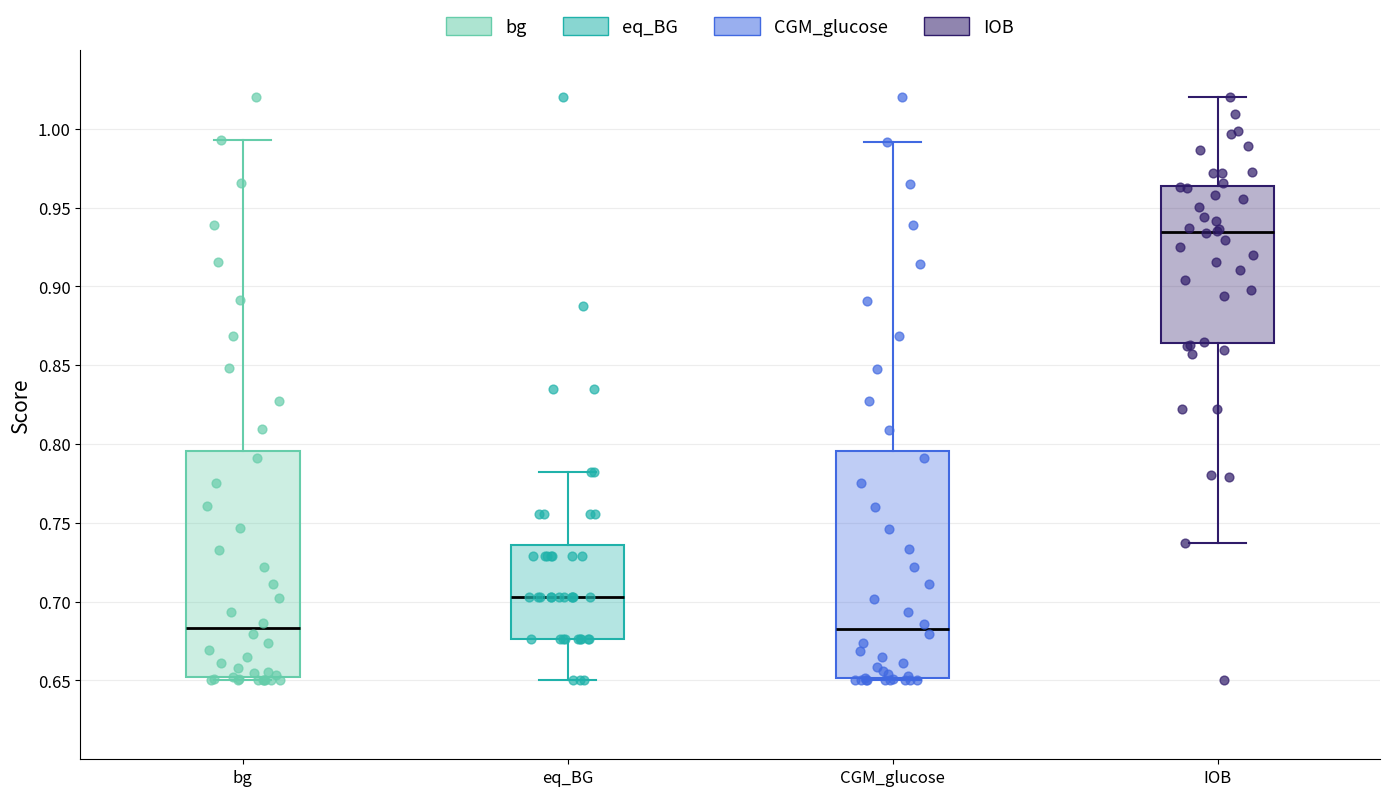

Where does the median line of the box for CGM_glucose sit on the y-axis? The values are not printed on the chart, so give them approximately, as read against the axis.

0.685